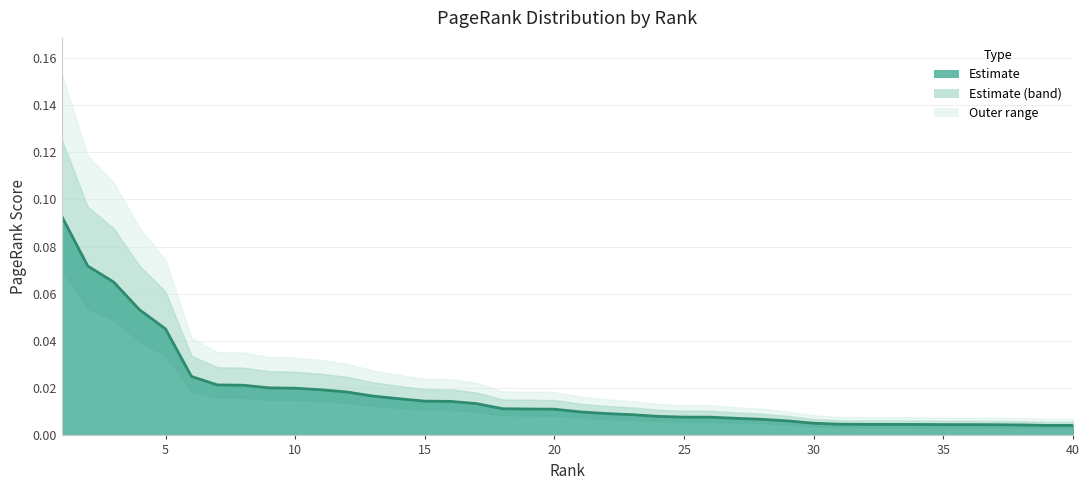

True or false: there are more than 2 points higher than both neighbors.

False